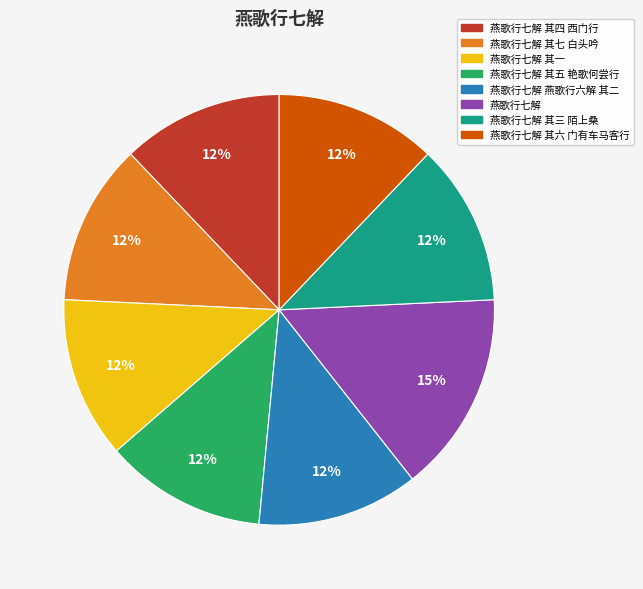

To the nearest percent, what is the average slice percentage?

12%